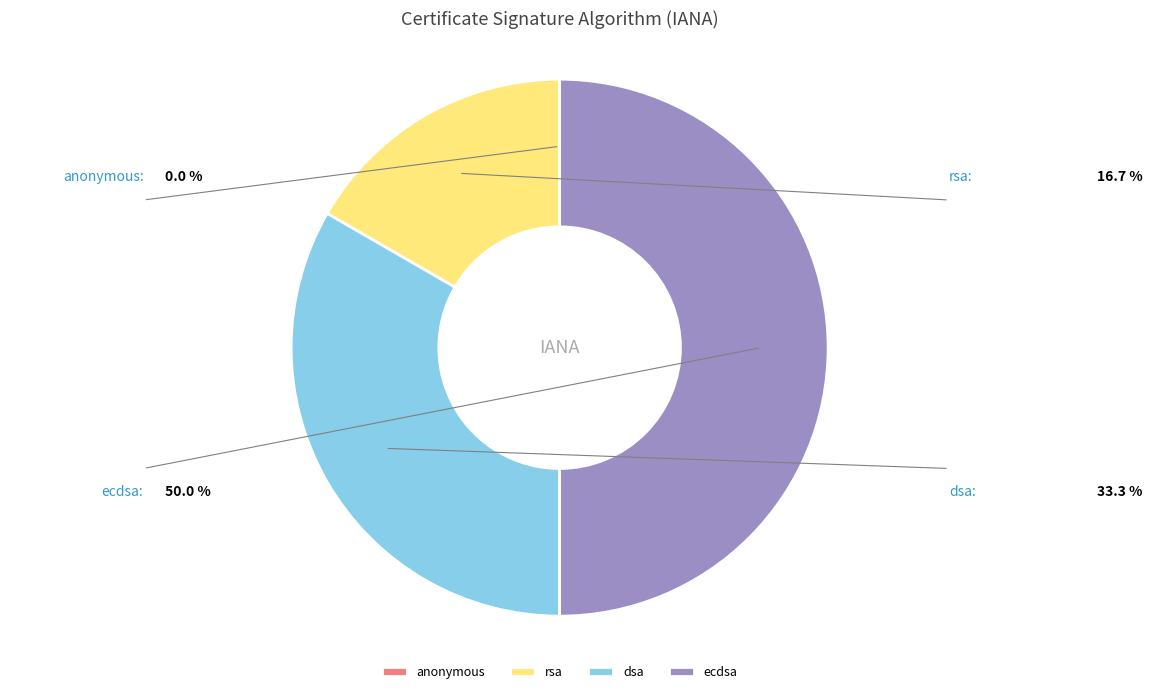

What is the ratio of the value at rsa to the value at dsa?

0.5